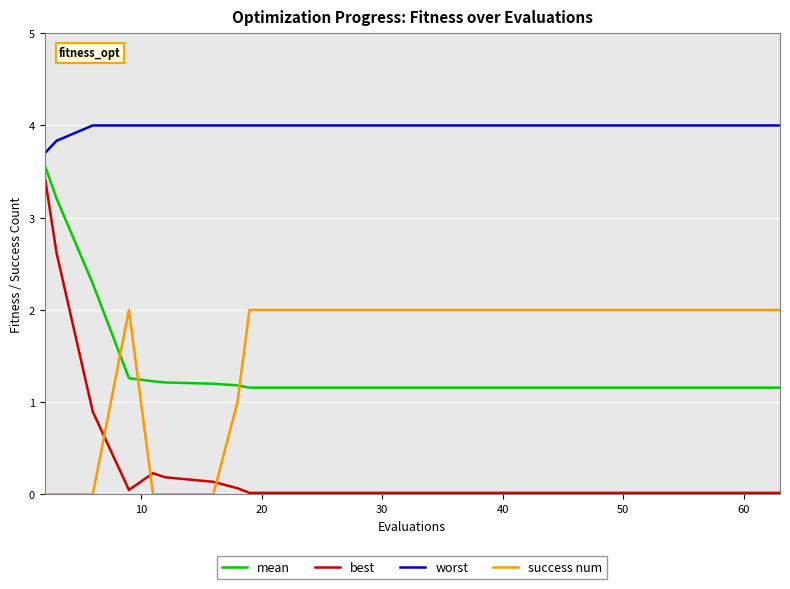

How many lines are shown in the chart?

4